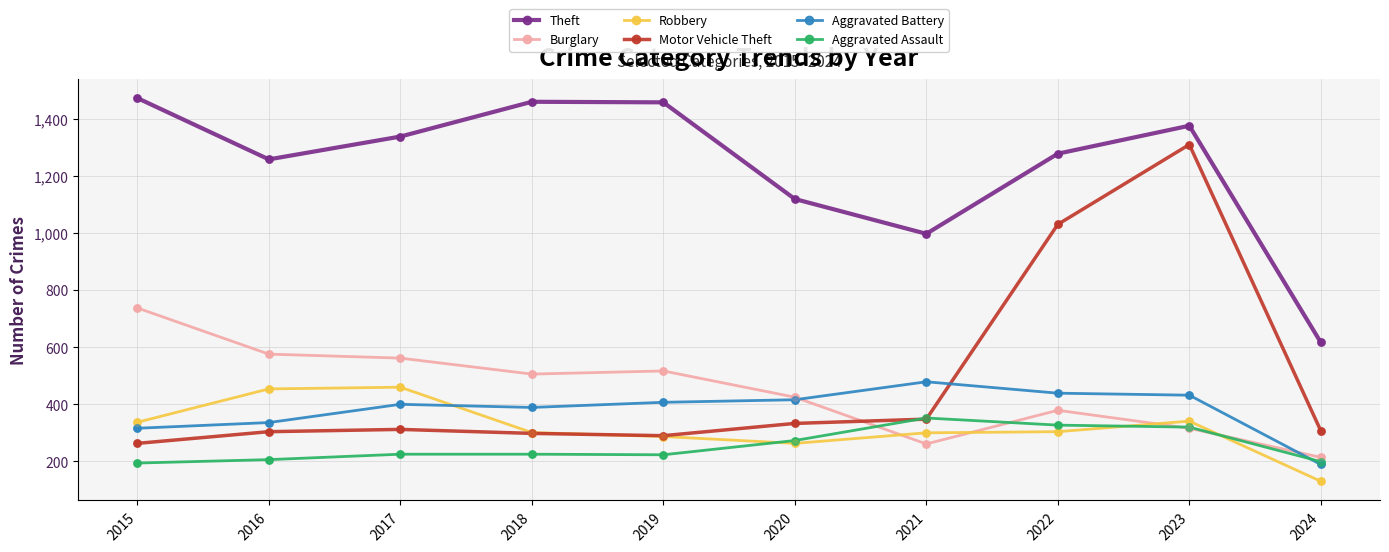

What is the total value across all series at 2016?

3135